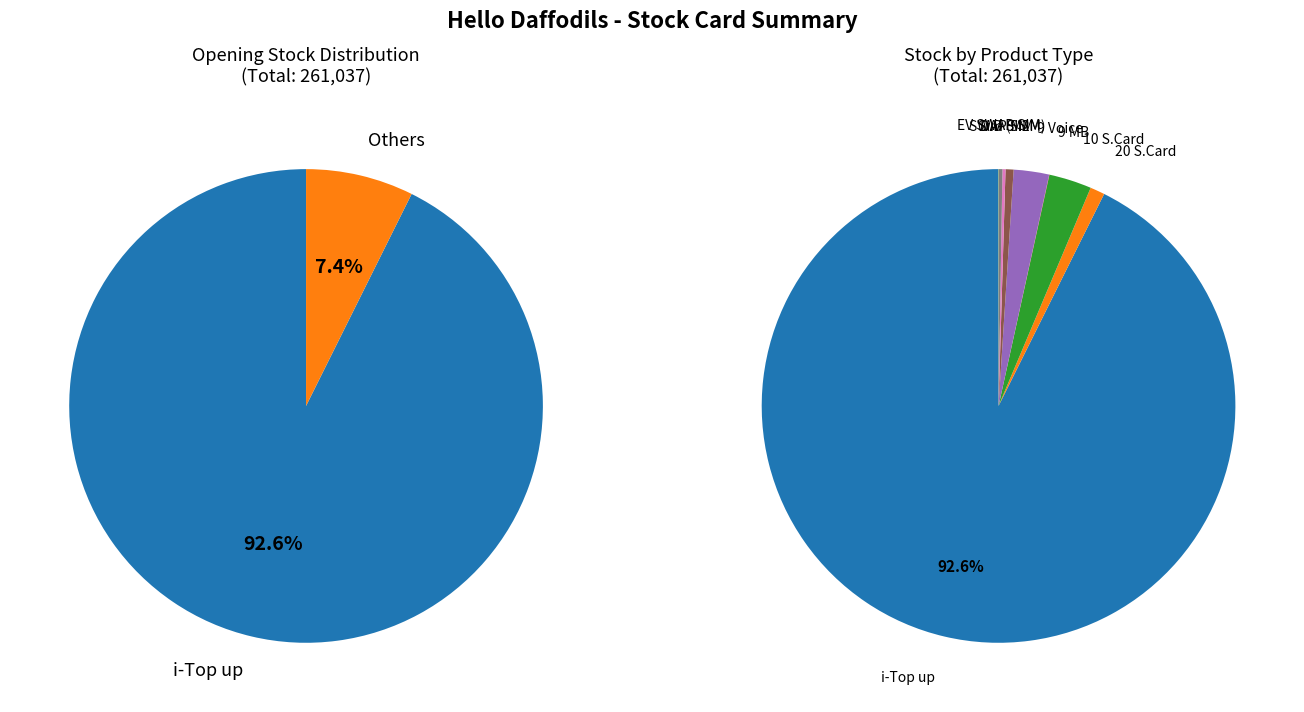

The SWAP SIM slice represents 0% of the pie. True or false?

True